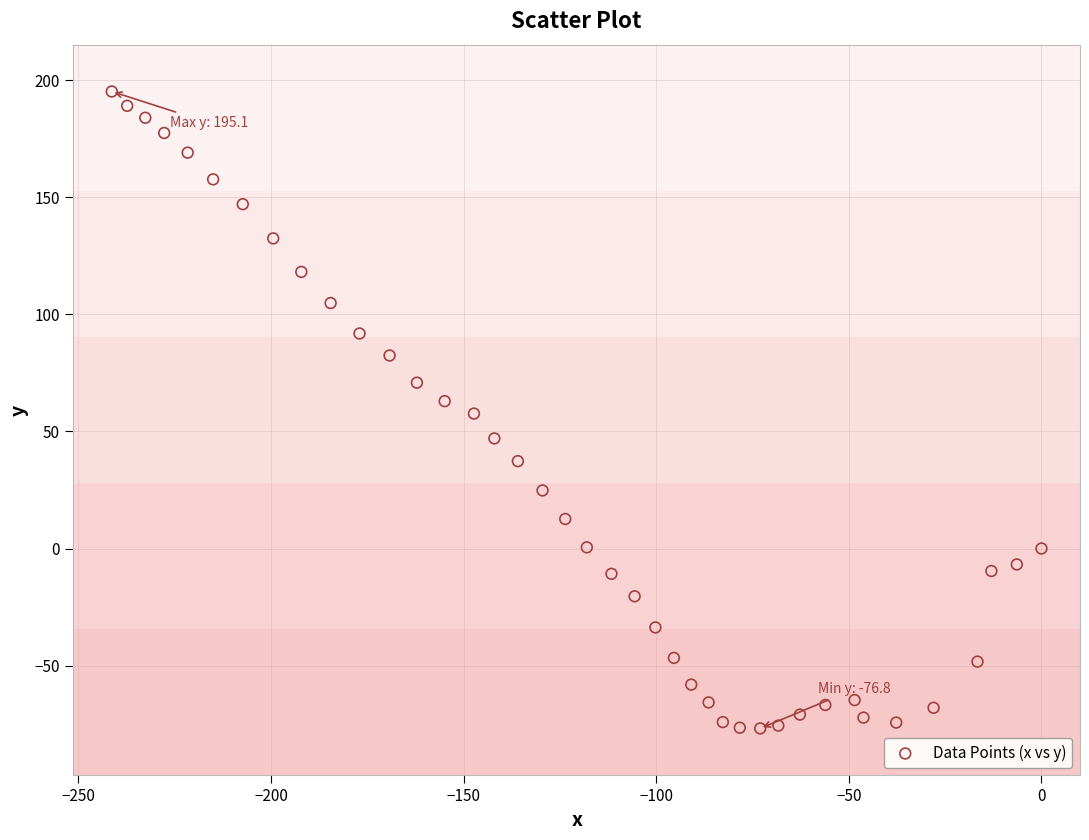

What is the range of X values (max minus min)?

241.3